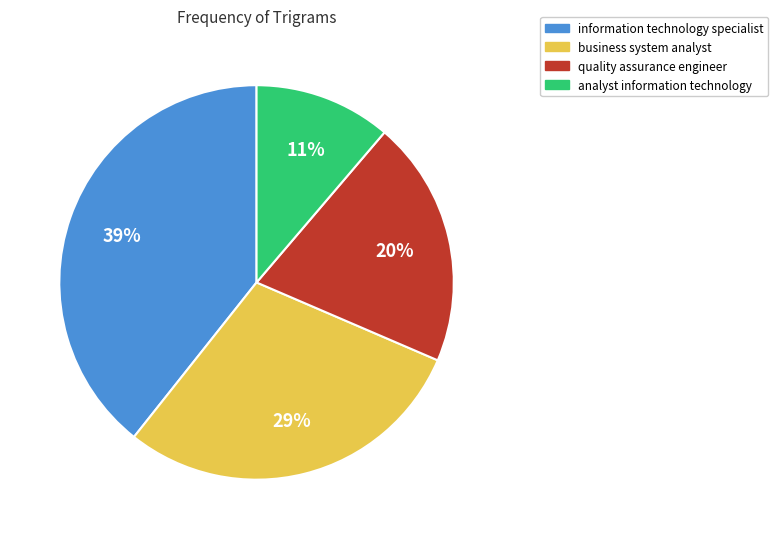

To the nearest percent, what is the average slice percentage?

25%